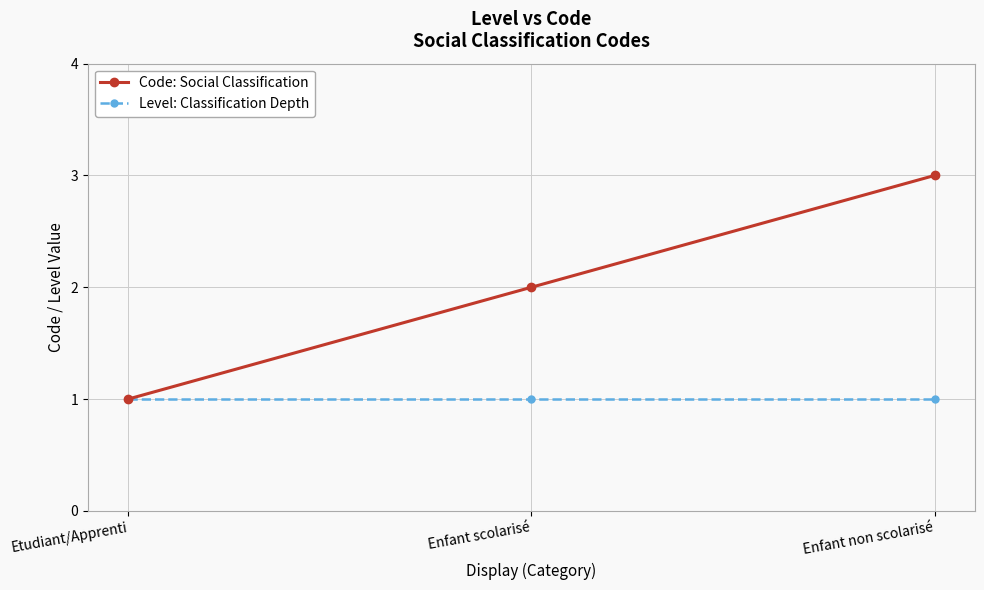

How many lines are shown in the chart?

2